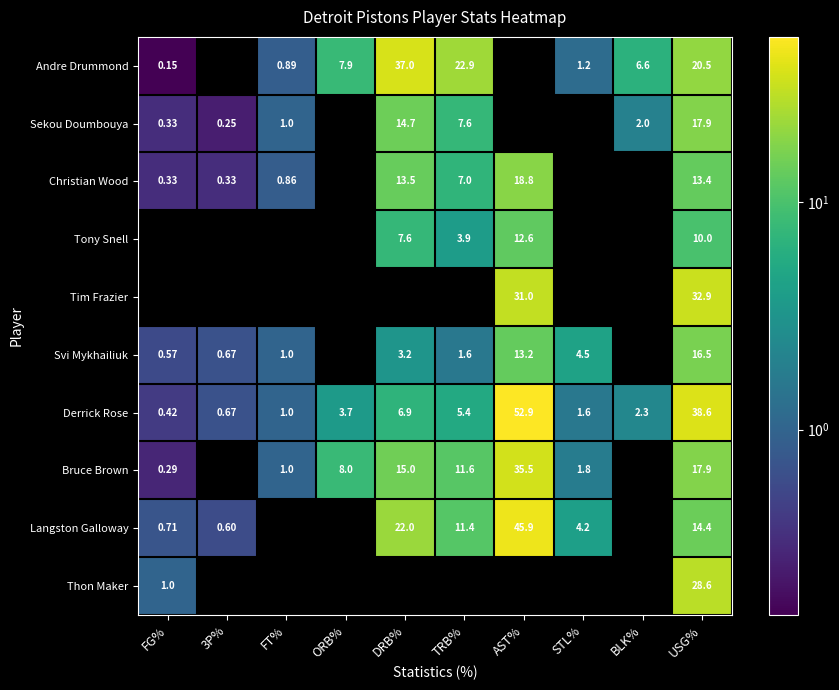

Is the value of Bruce Brown at DRB% greater than the value of Tony Snell at DRB%?

Yes